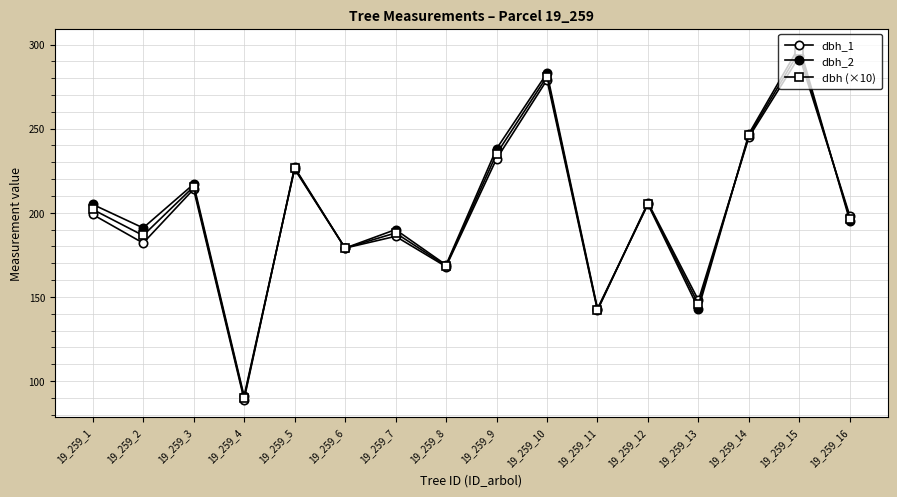

True or false: dbh_1 and dbh (×10) intersect in this chart.

True